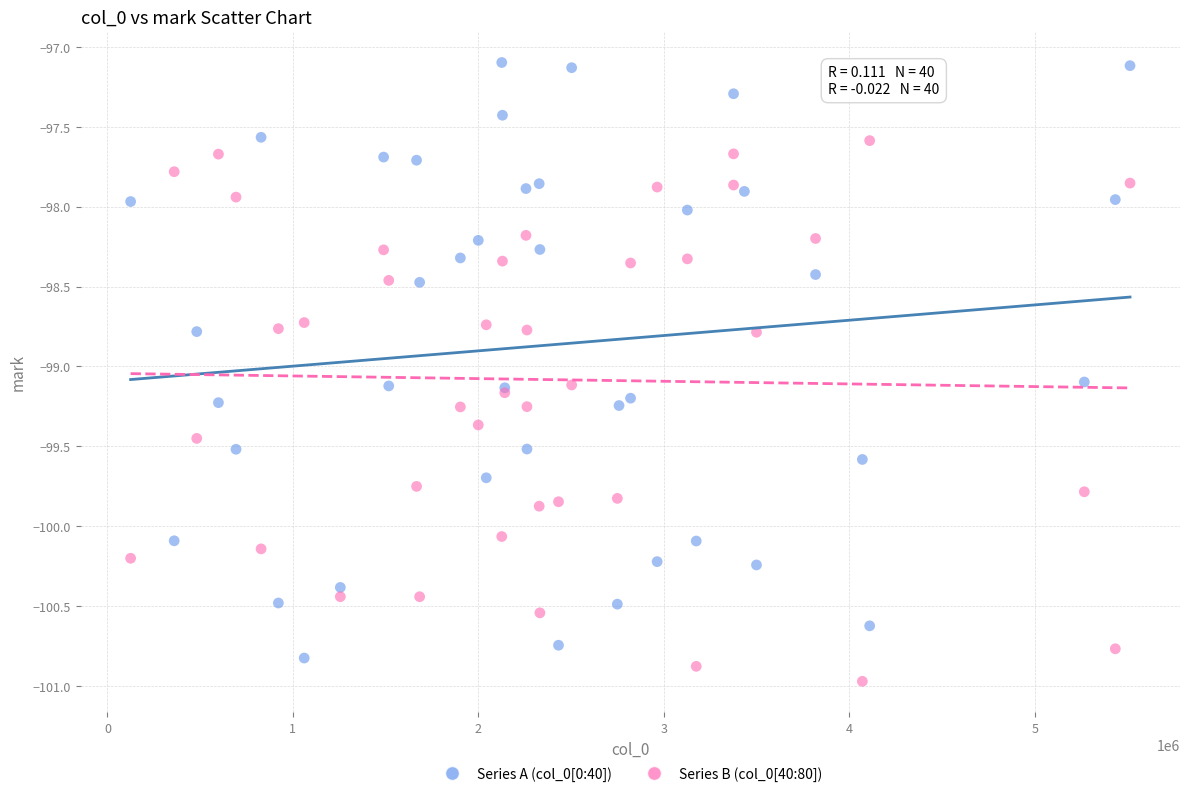

Which series contains the highest Y value?

Series A (col_0[0:40])